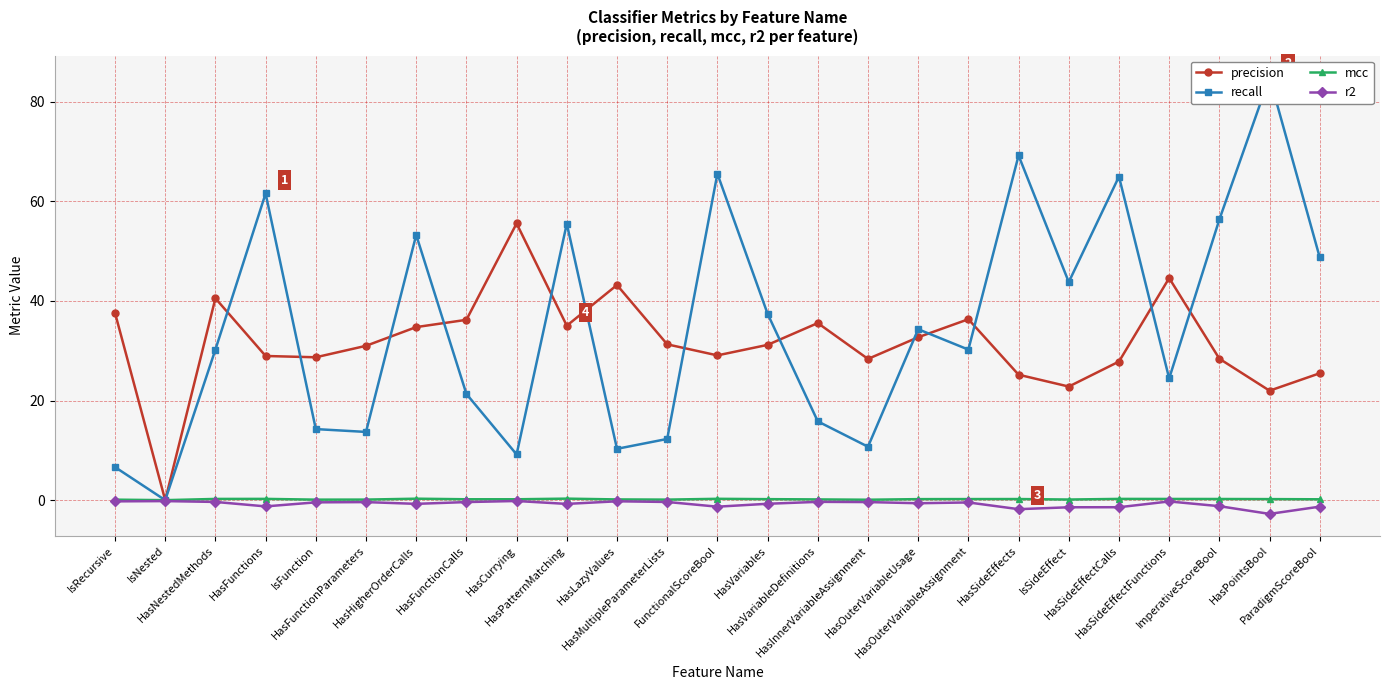

At which category does the chart reach its peak across all series?

HasPointsBool